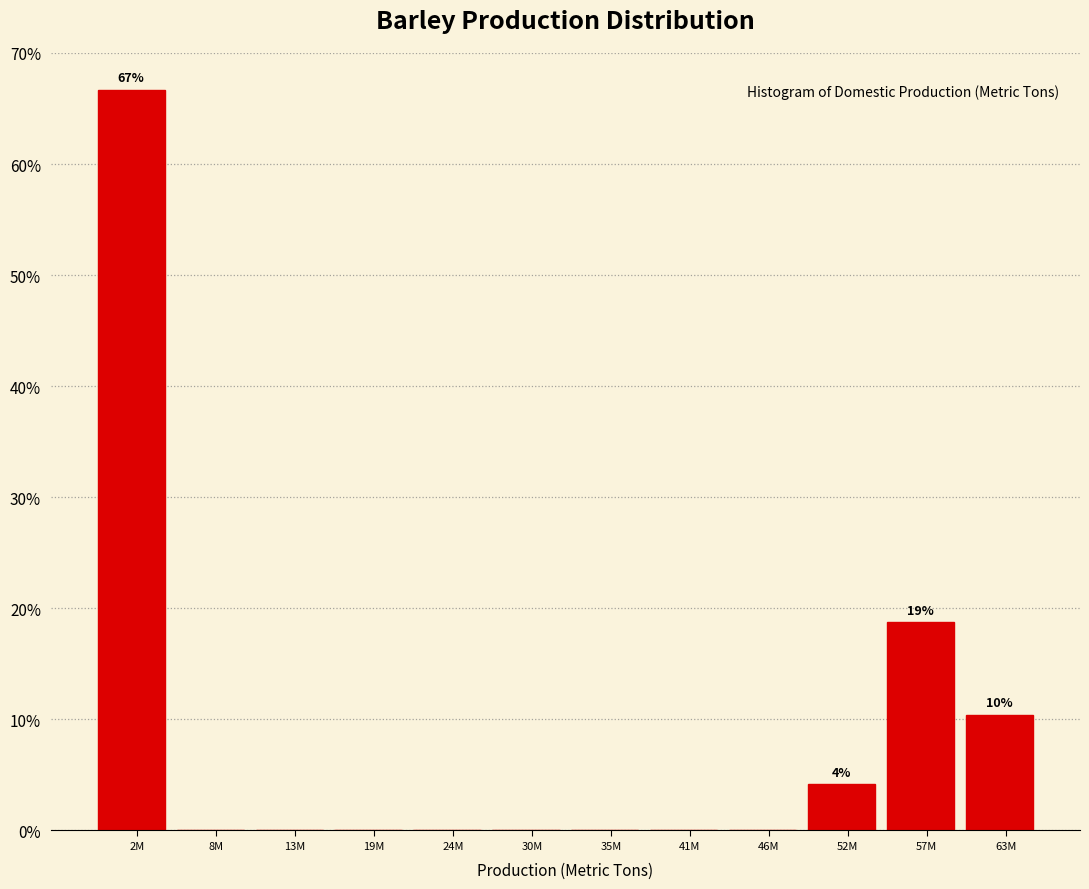

Reading right to left, list all the values displayed in this chart.

63M=10.4	57M=18.8	52M=4.2	46M=0.0	41M=0.0	35M=0.0	30M=0.0	24M=0.0	19M=0.0	13M=0.0	8M=0.0	2M=66.7